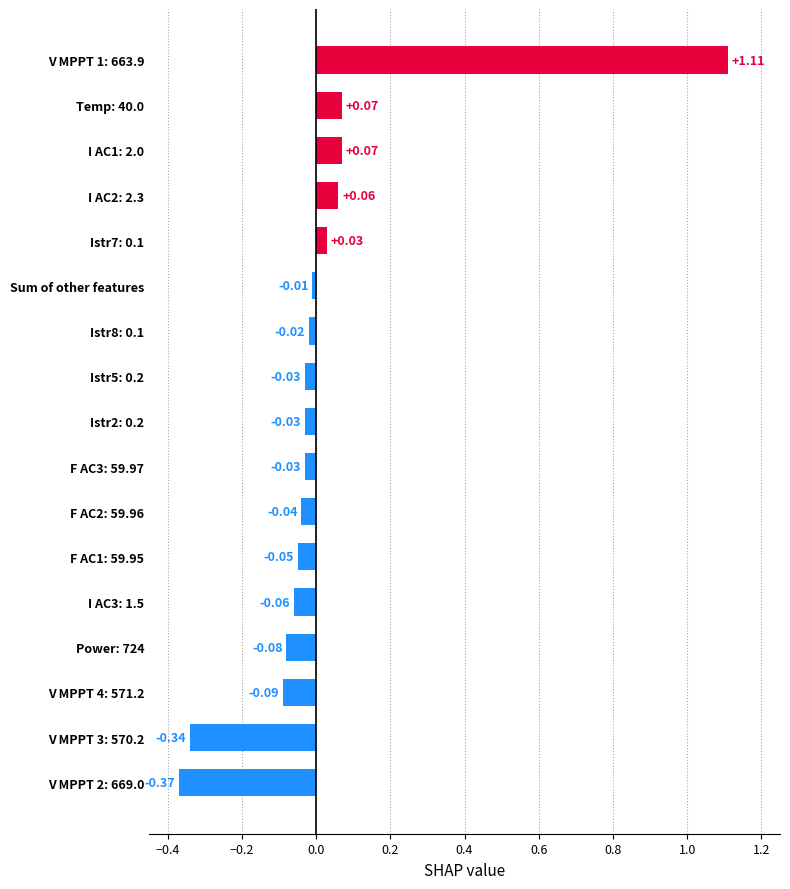

Where is the data nearest to the value 0?

Sum of other features